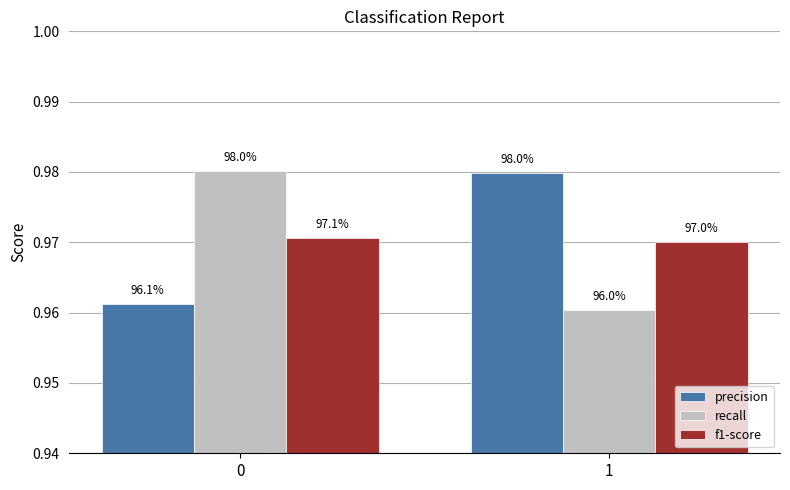

Between 0 and 1, which series saw the biggest shift?

recall